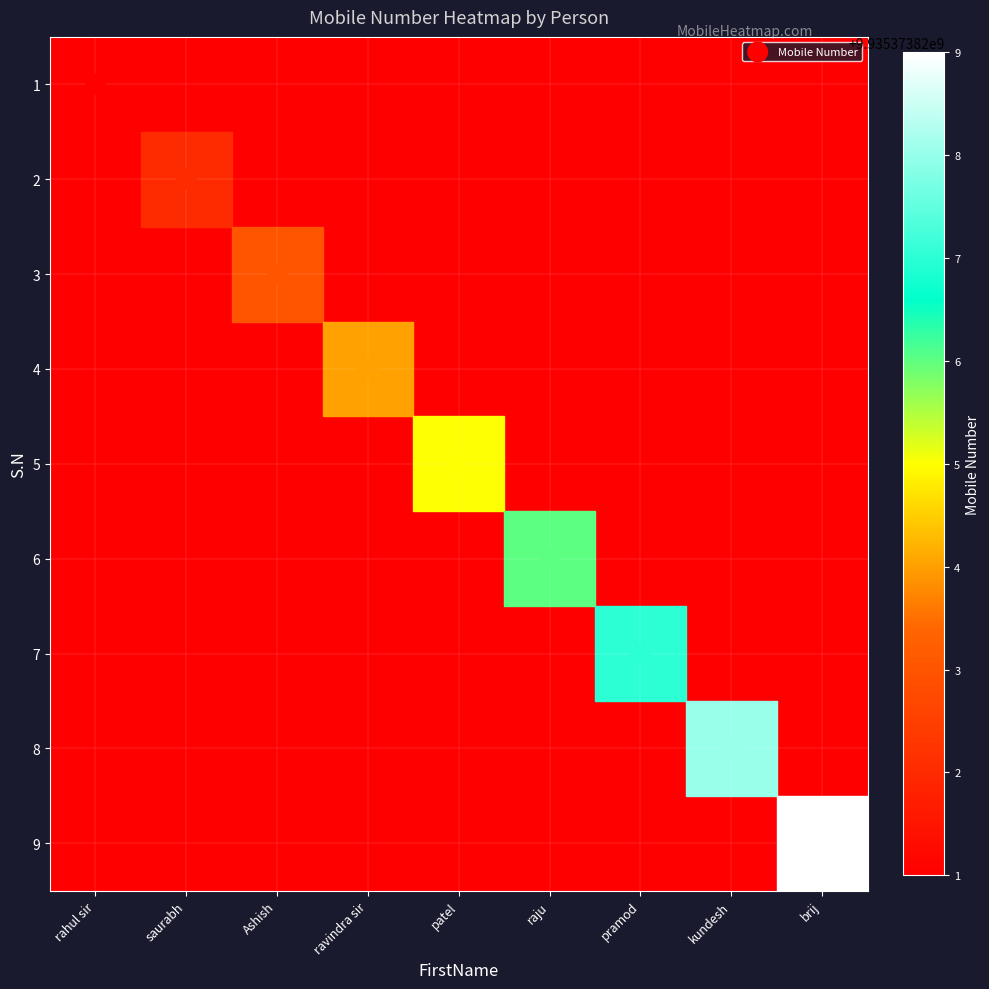

Which has a higher value, patel or saurabh?

patel